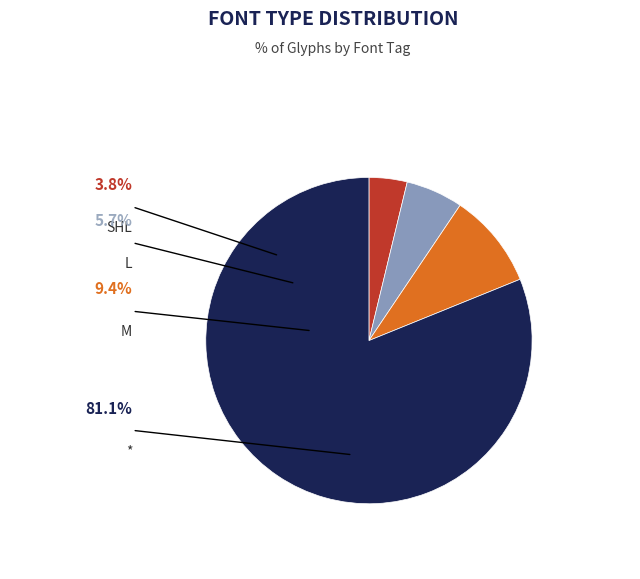

What is the largest slice in the pie chart?

*